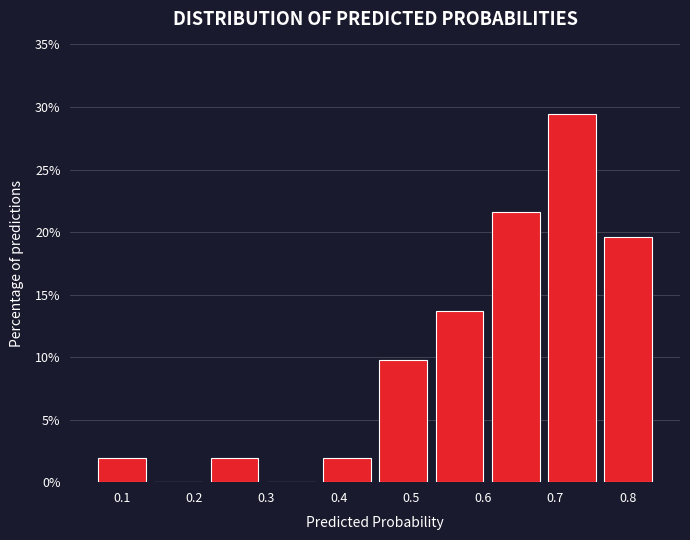

What is the height of the bar covering 0.22 to 0.30 on the x-axis? Neither the bar edges nor the heights are printed on the chart, so give them approximately, as read against the axes.

2.0